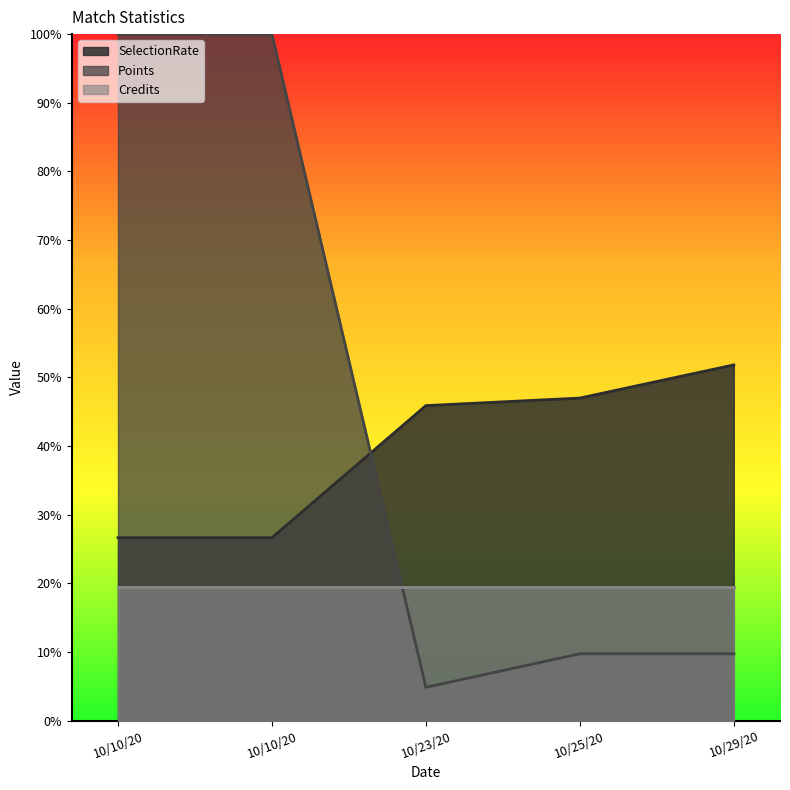

At which label does Points reach its minimum?

10/23/20